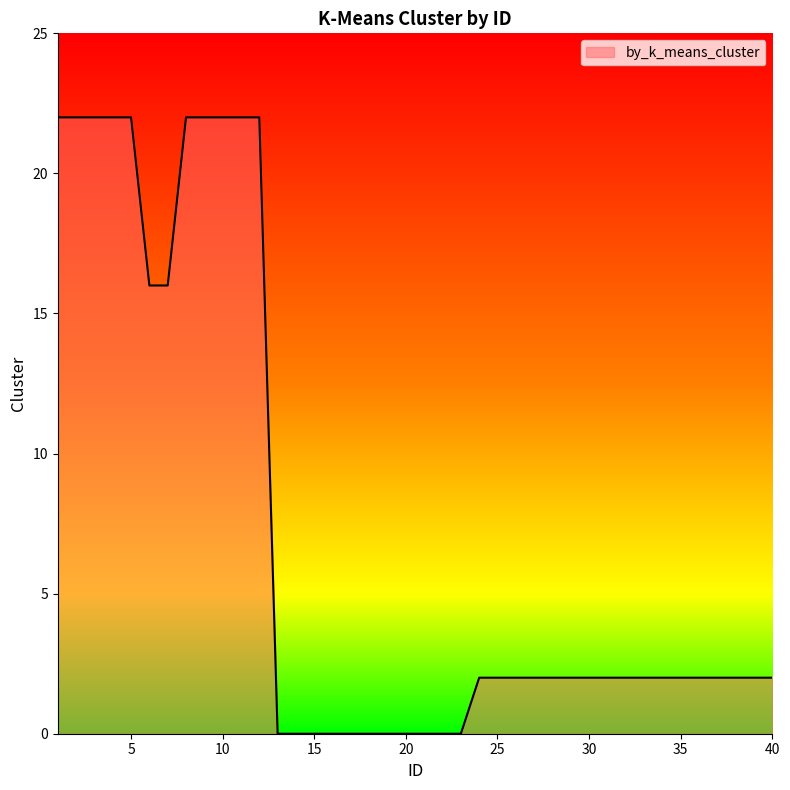

How many lines are shown in the chart?

1